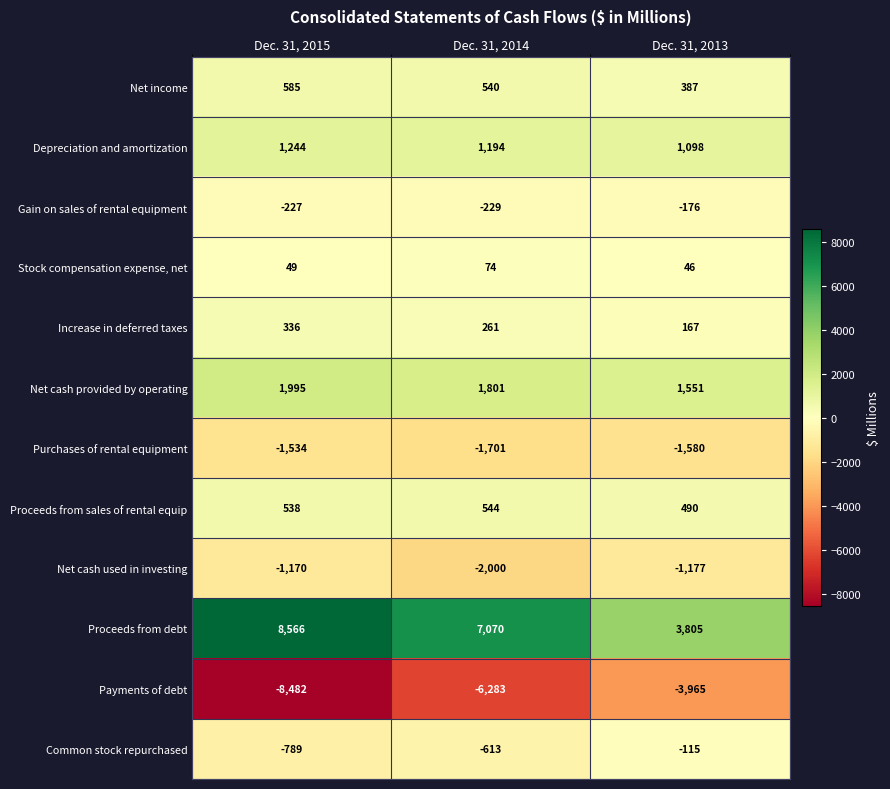

The Net cash used in investing series shows -1170 at Dec. 31, 2015. True or false?

True